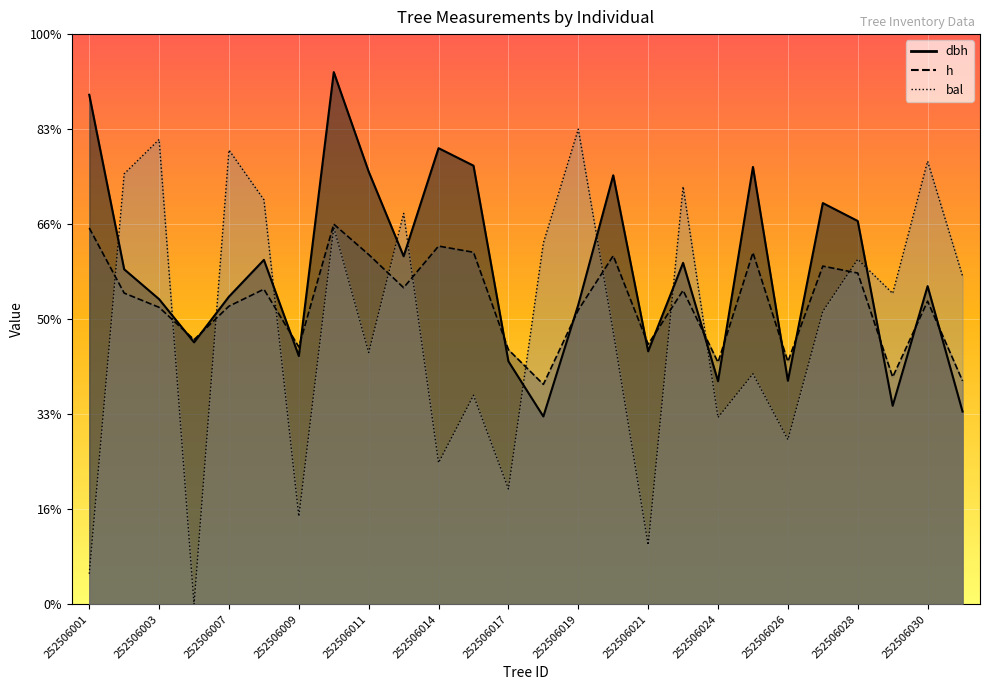

Between 252506009 and 252506030, which is larger?

252506030